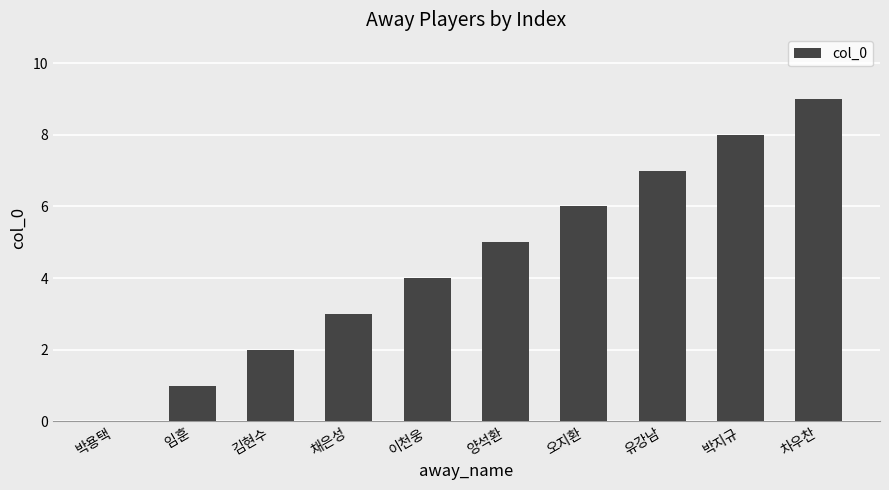

How many distinct data groups are displayed?

1